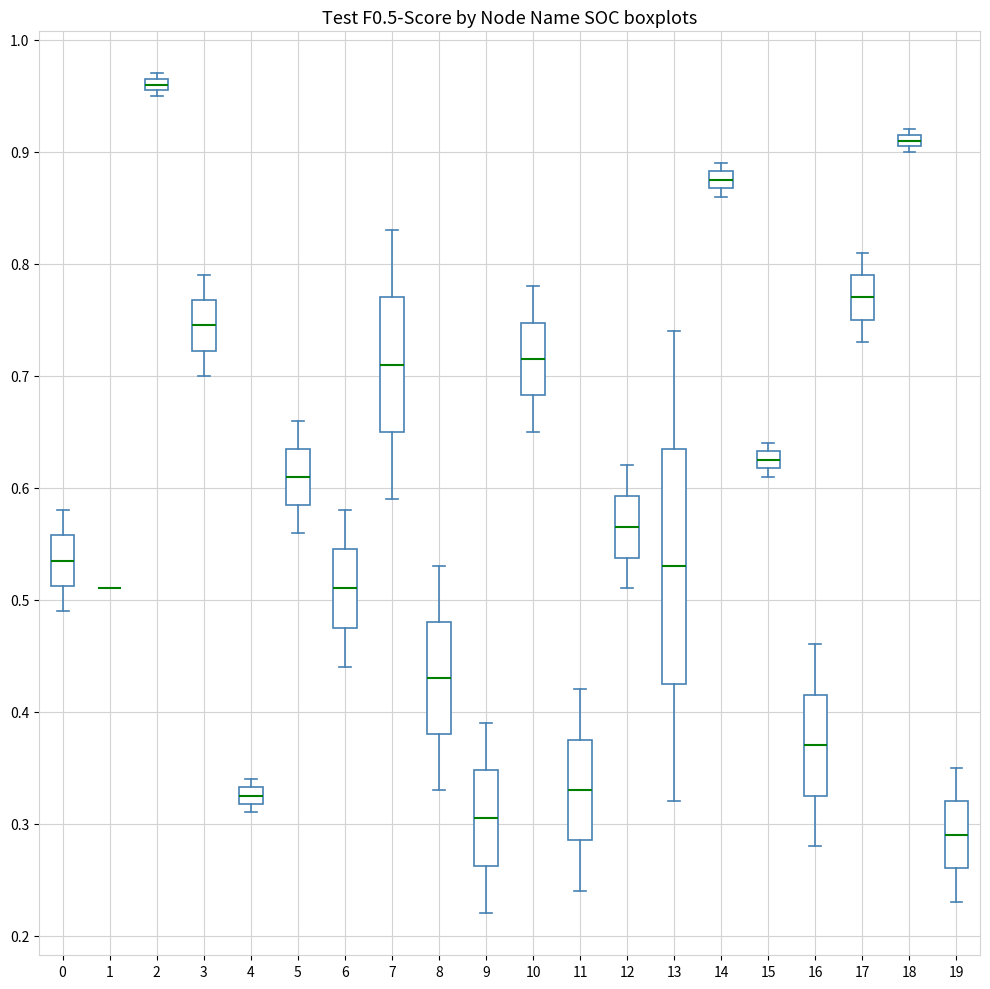

Where does the median line of the box at x = 19 sit on the y-axis? The values are not printed on the chart, so give them approximately, as read against the axis.

0.29